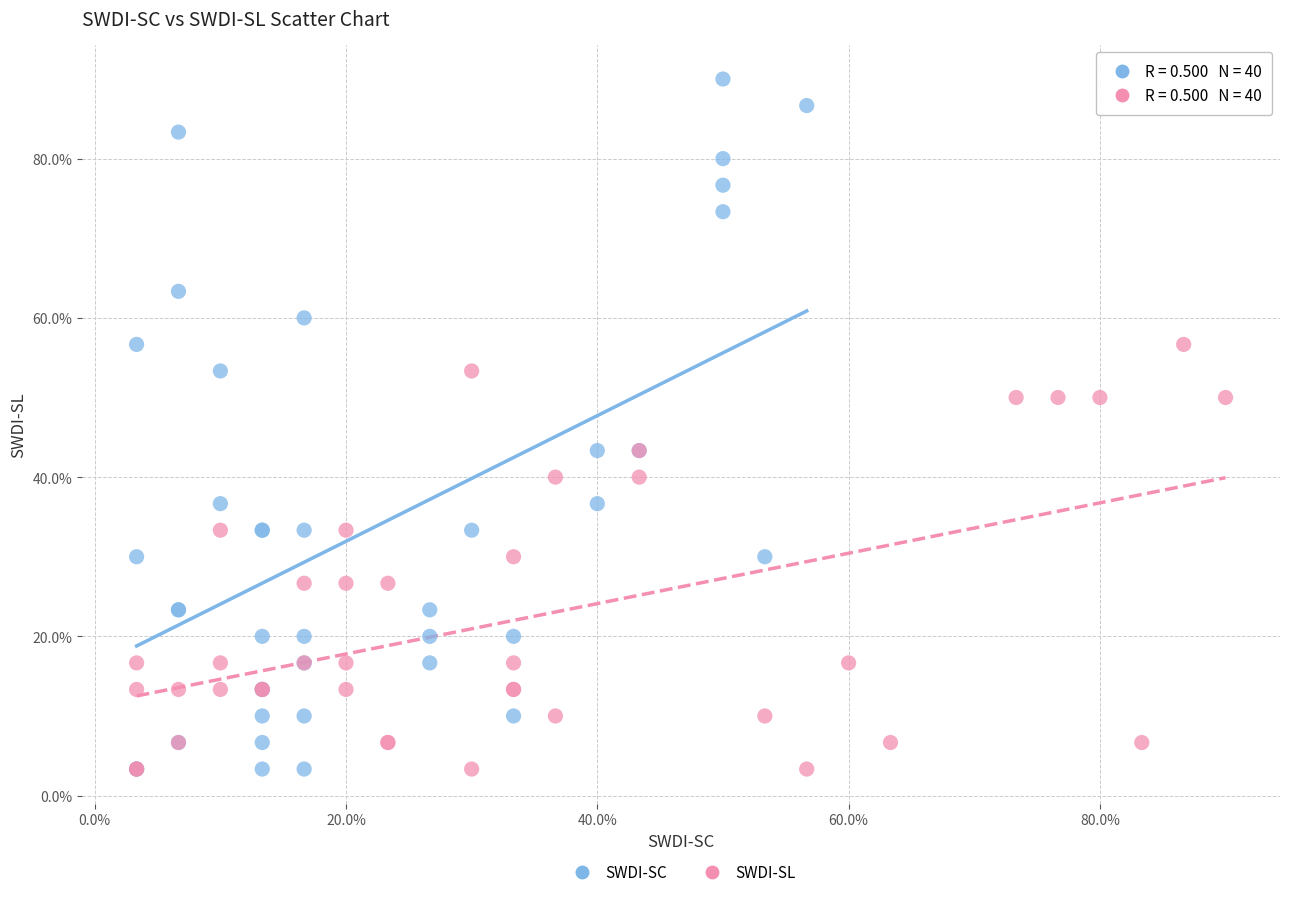

What are all the series names shown in the legend?

SWDI-SC, SWDI-SL